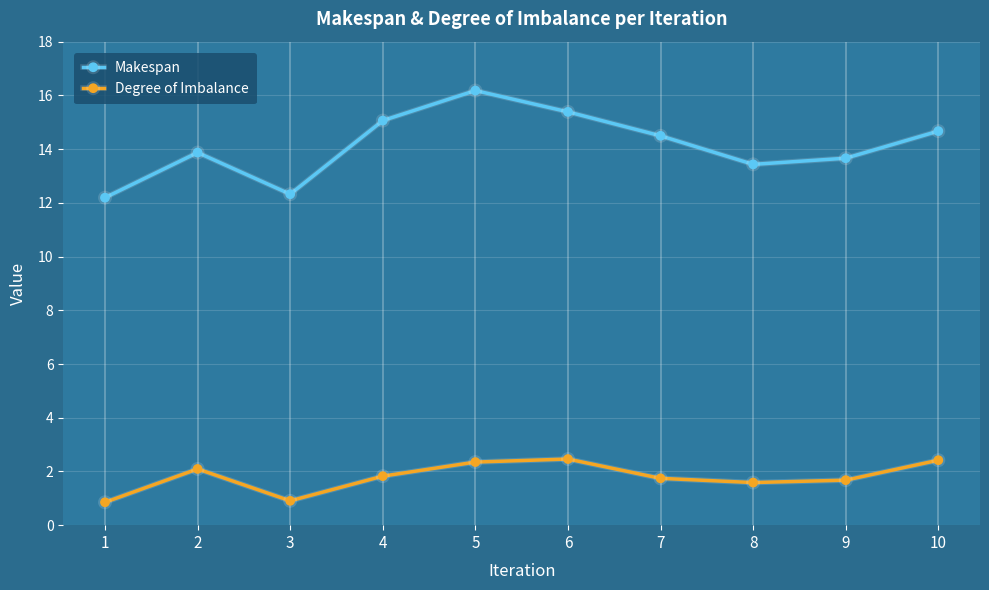

In Degree of Imbalance, how many points are lower than both neighbors (excluding endpoints)?

2